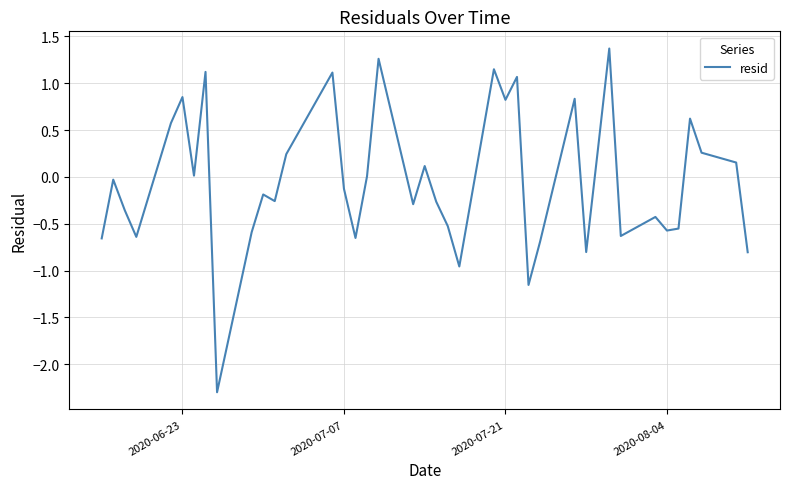

What is the difference between the maximum and minimum values?

3.7